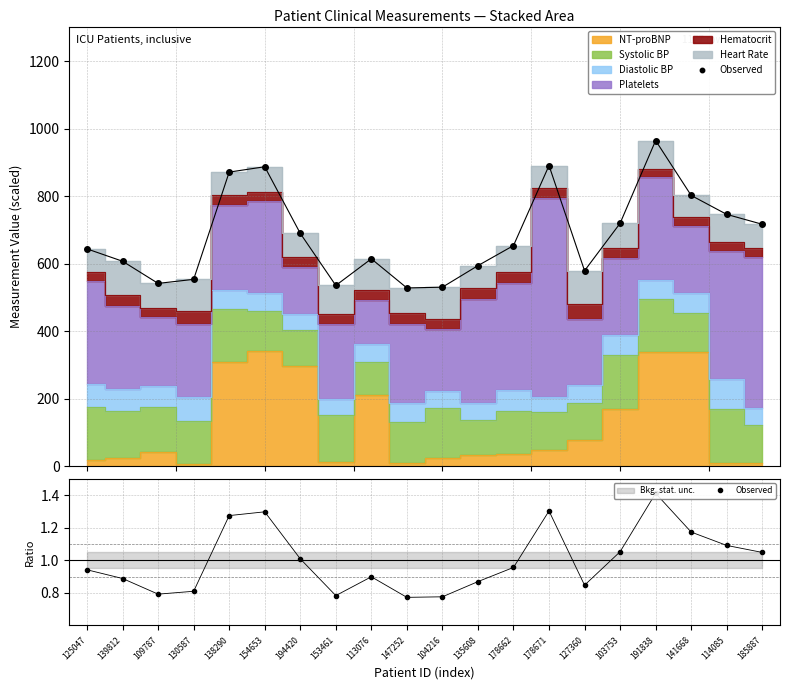

What is the sum of the values at 135608 and 141668?

2.0